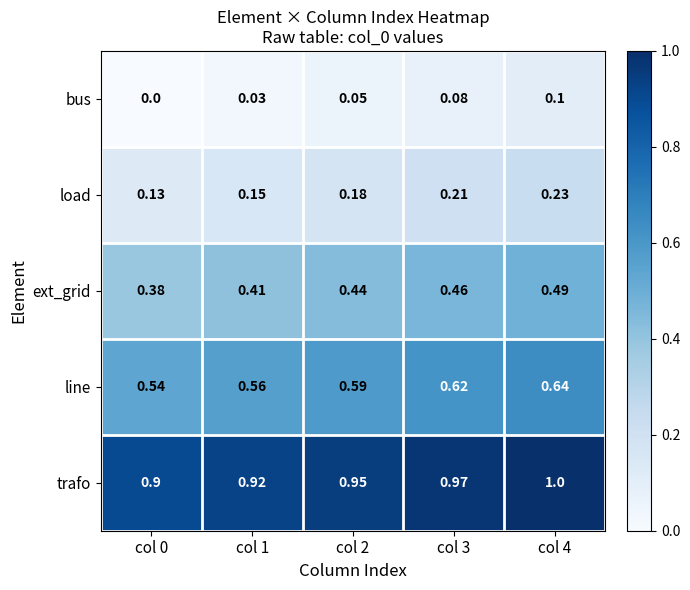

Which series has the largest total across all categories?

trafo